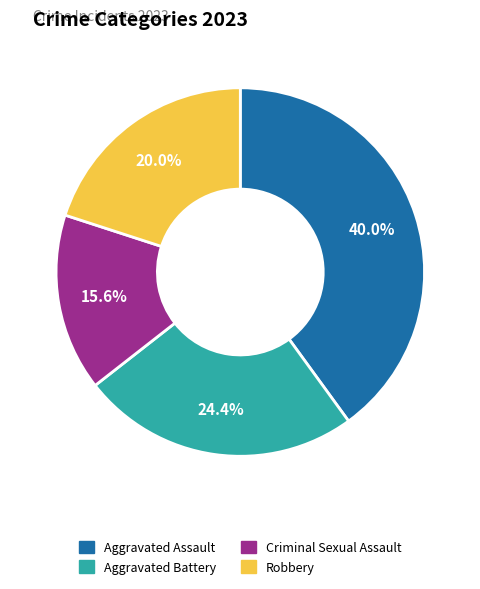

Is there a majority slice in this chart?

No